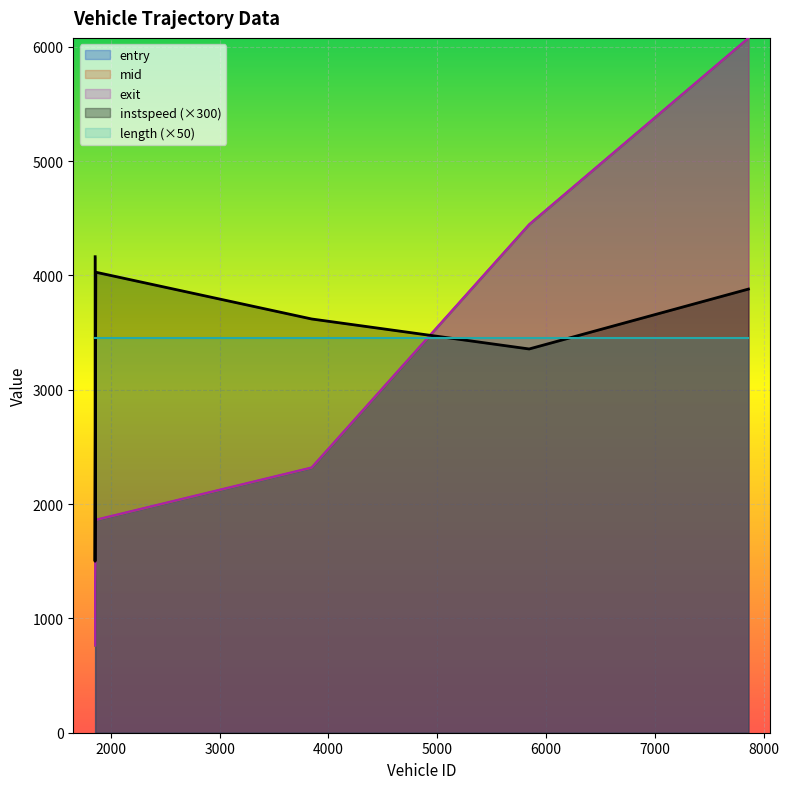

At which label does mid first exceed 2317?

3845